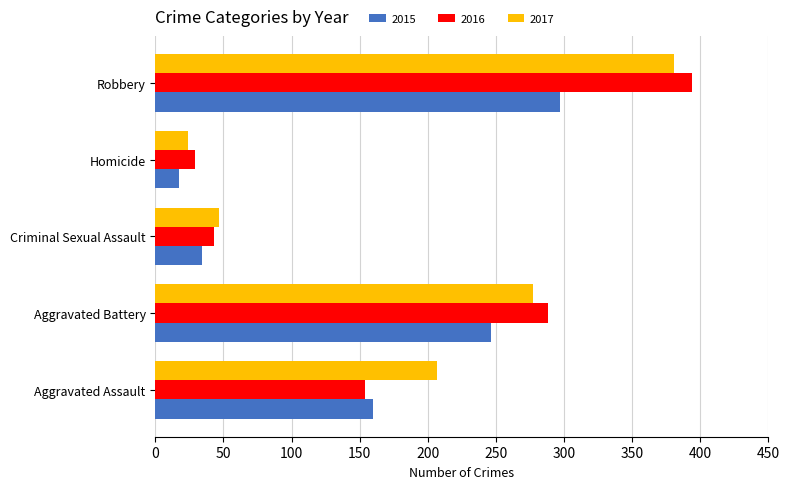

Which label corresponds to the smallest value in the chart?

Homicide